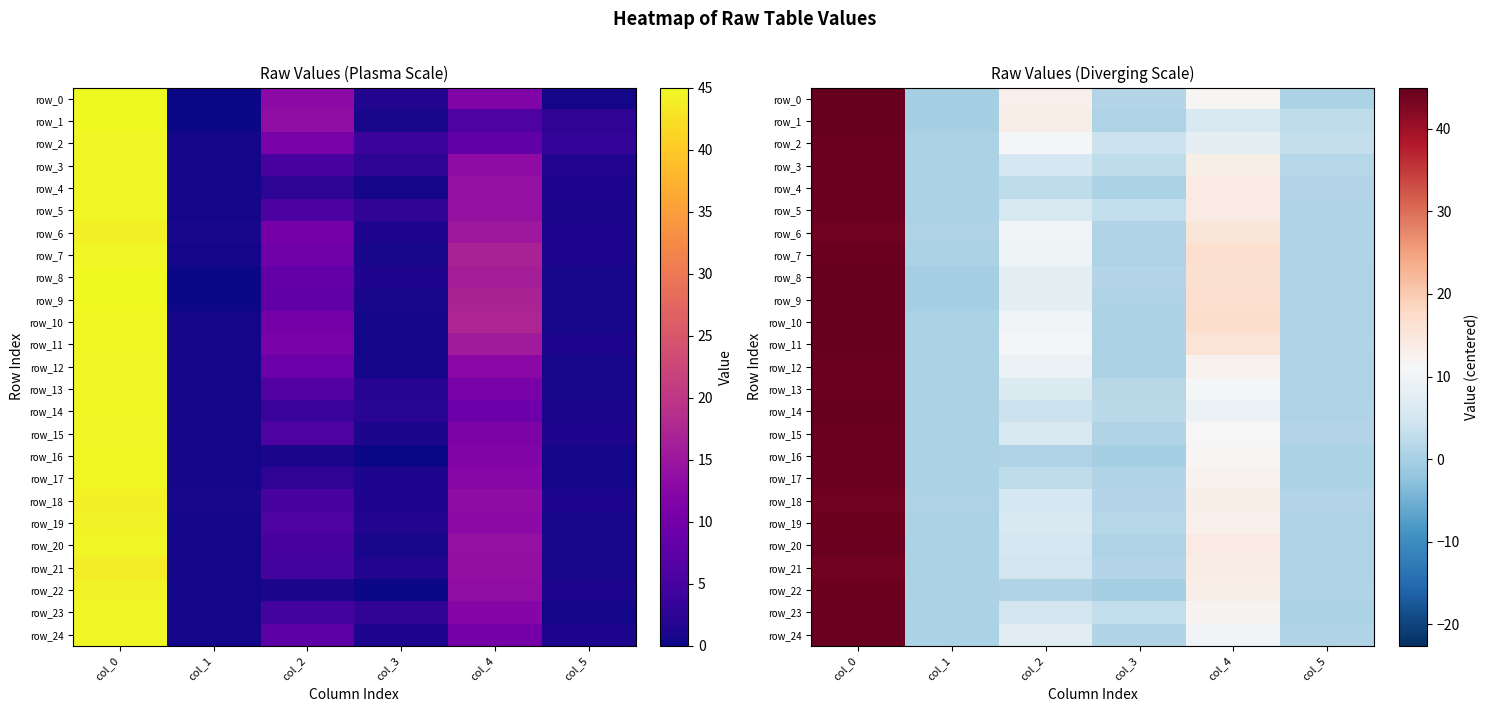

How many distinct data groups are displayed?

25